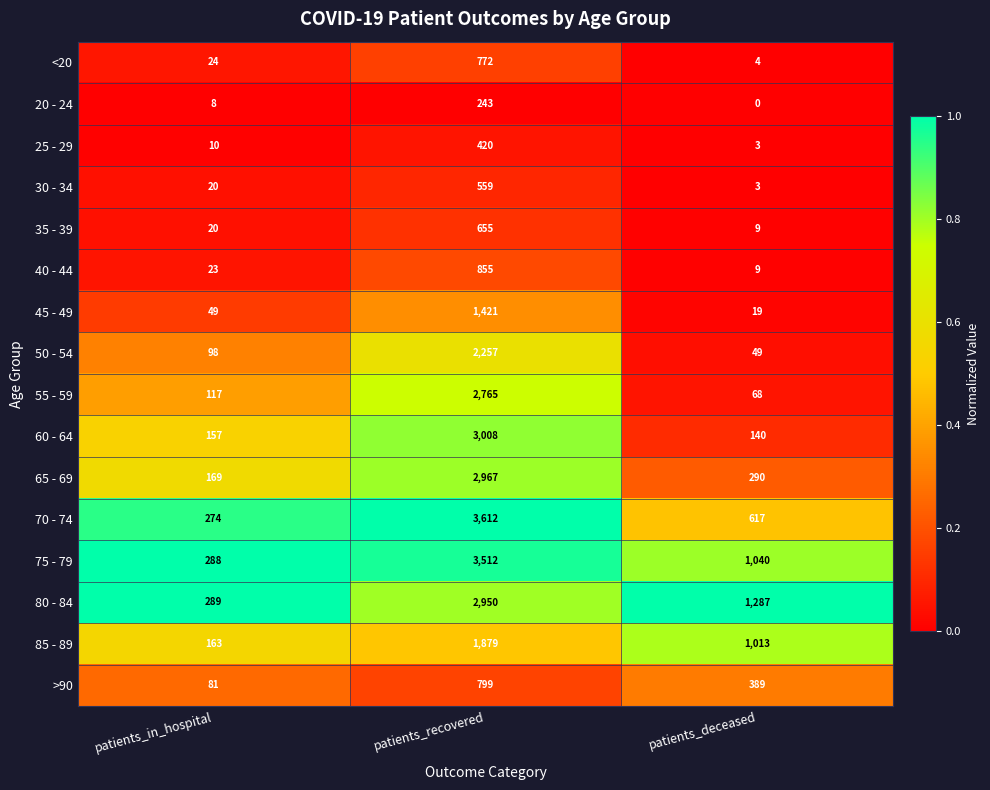

At which category is the sum across all series the highest?

patients_recovered